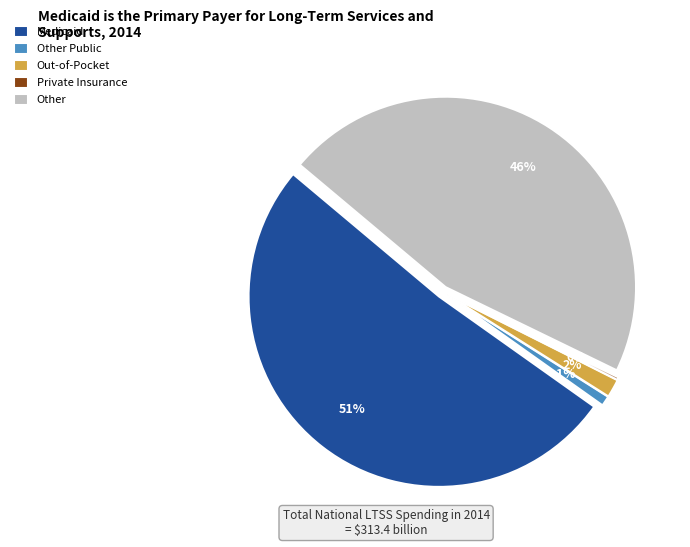

How many segments does this pie chart have?

5